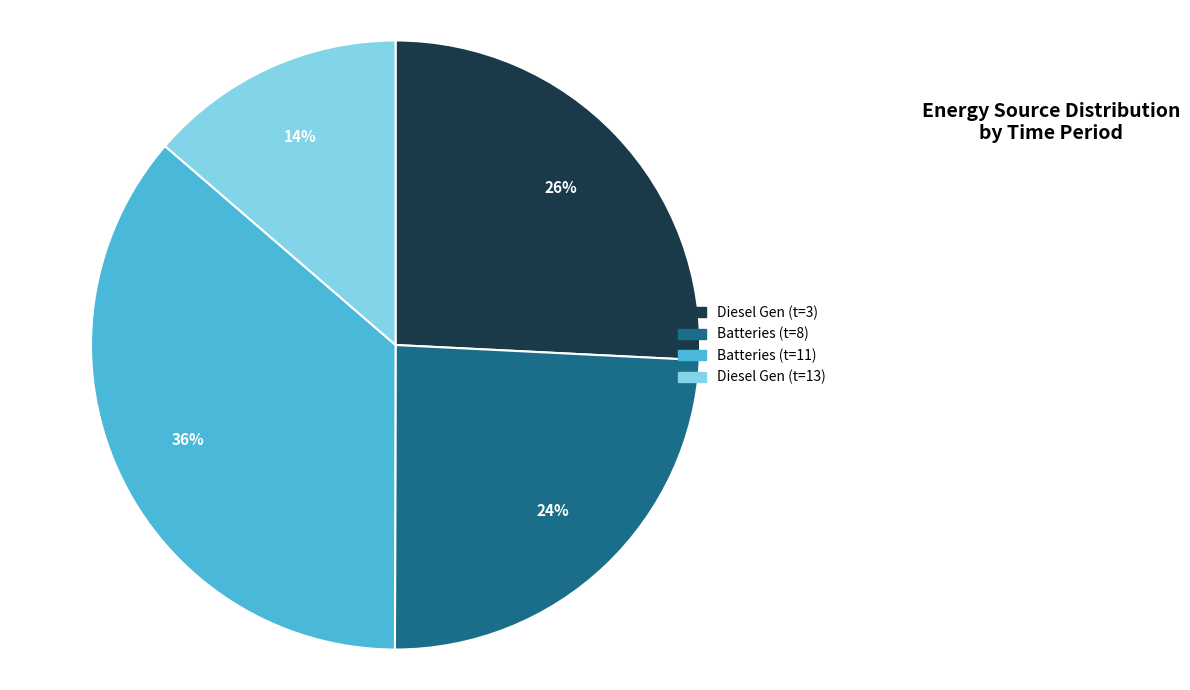

Count the number of slices in the pie.

4